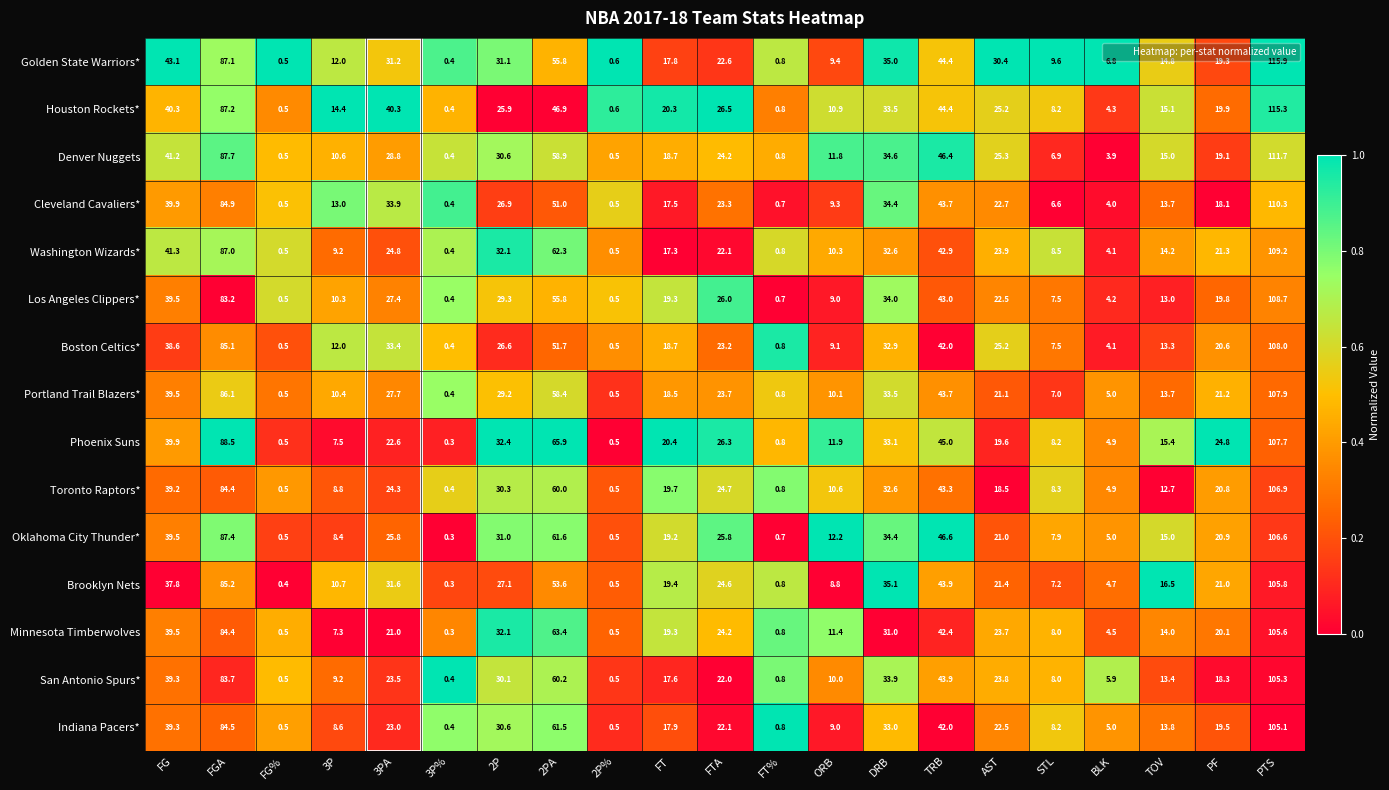

At which category is the sum across all series the highest?

PTS